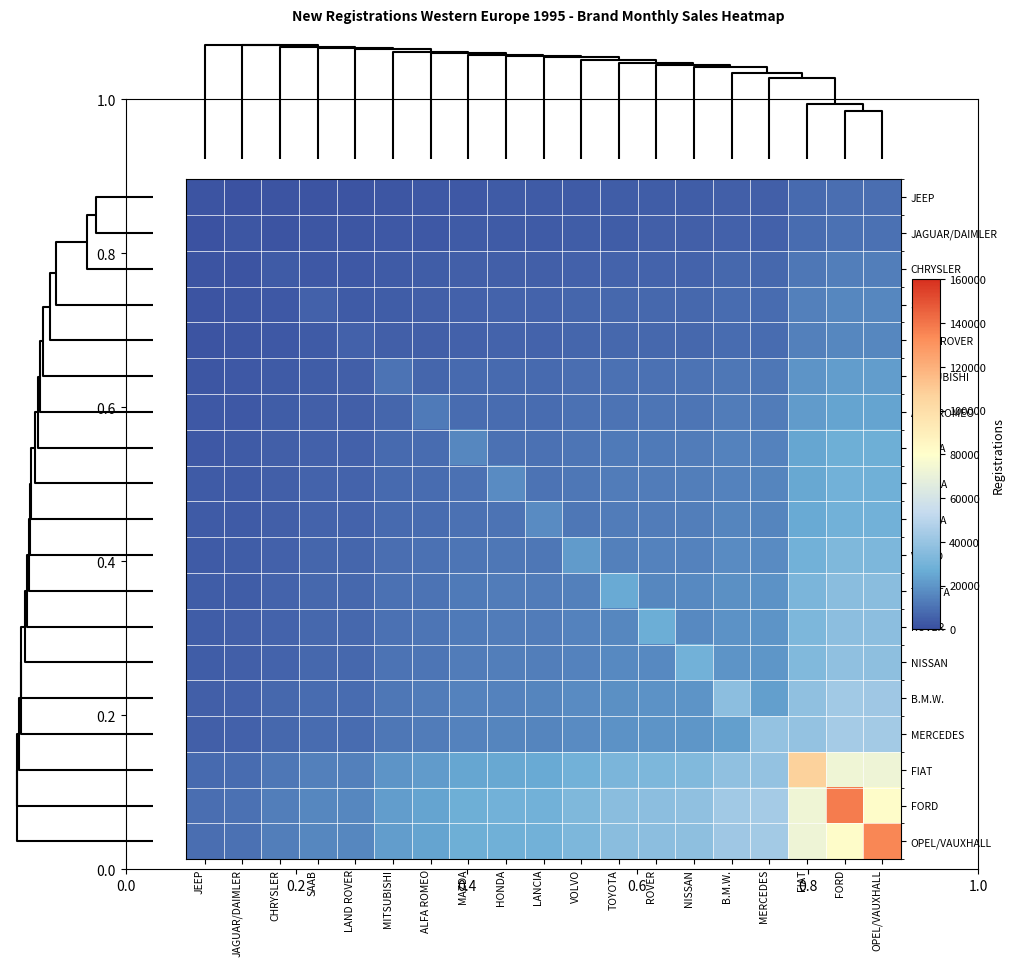

Which series has the largest range (max minus min)?

FORD